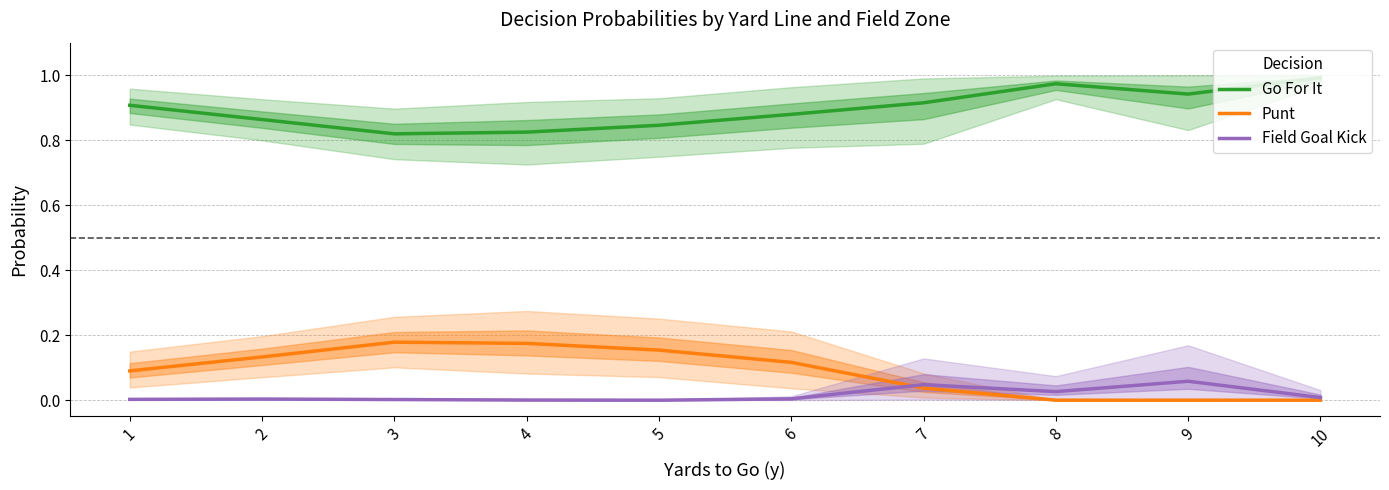

What is the difference between the maximum and minimum values in the Go For It series?

0.2